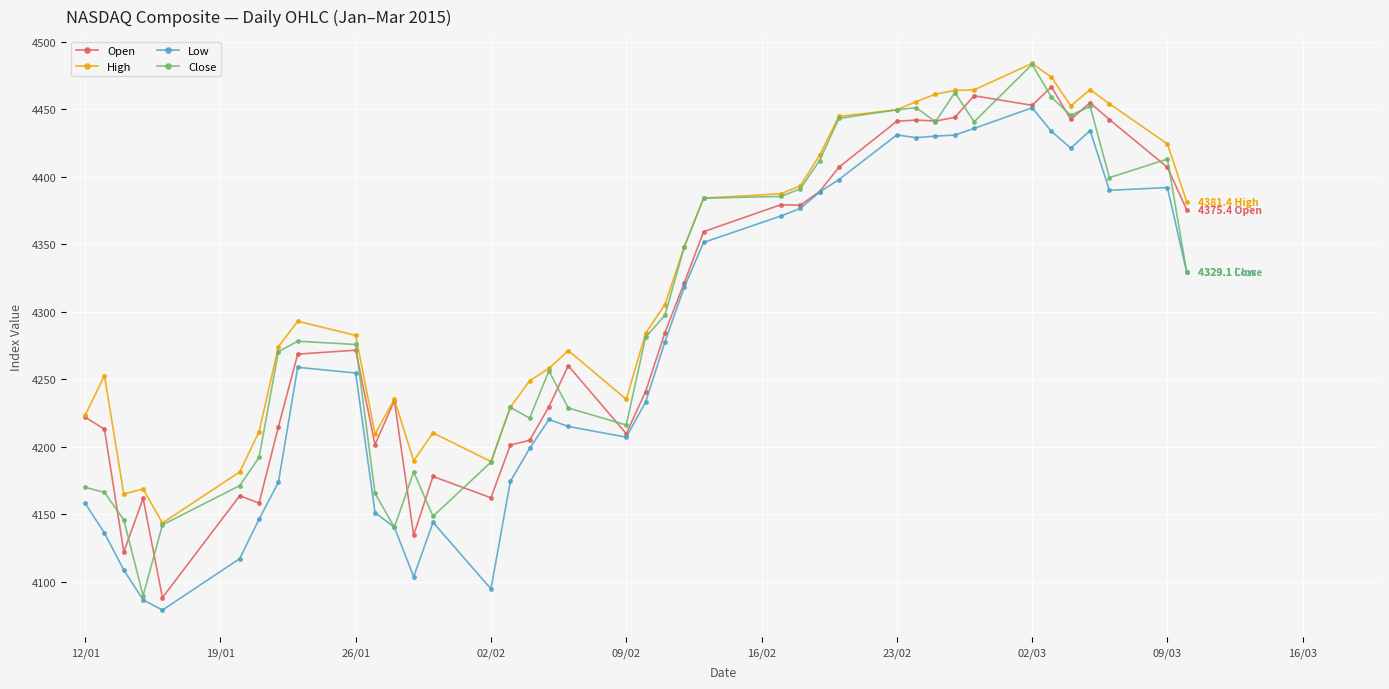

In Low, how many points are higher than both neighbors (excluding endpoints)?

7